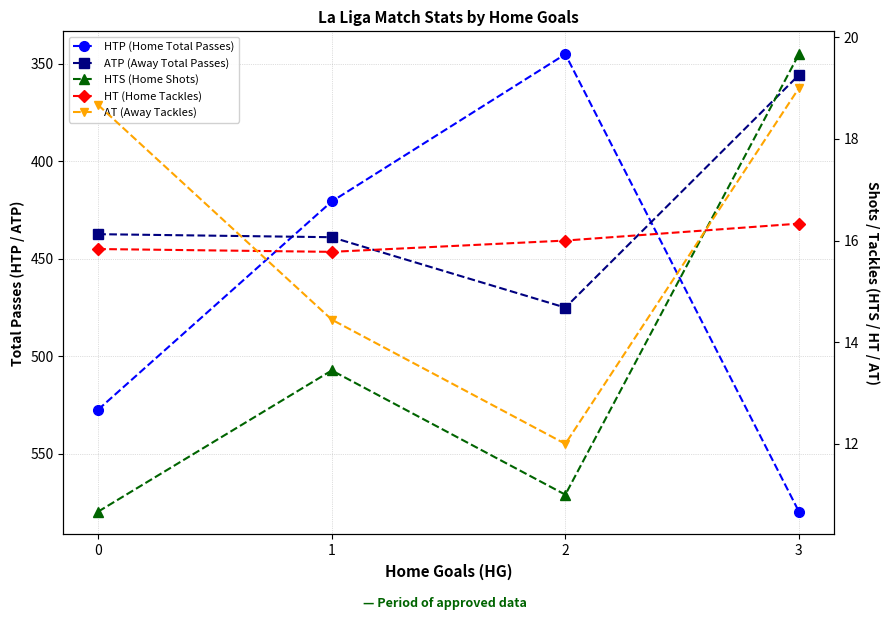

What is the maximum value for HTP (Home Total Passes)?

579.7